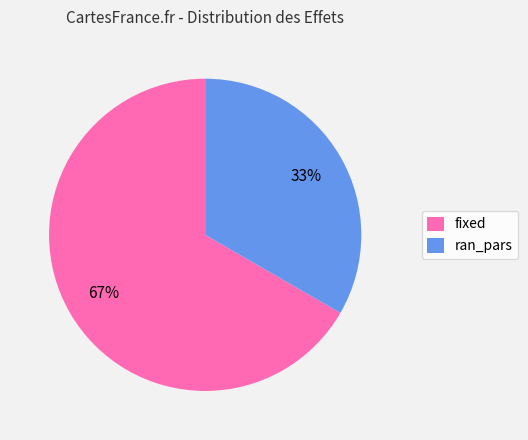

How many slices are in this pie chart?

2